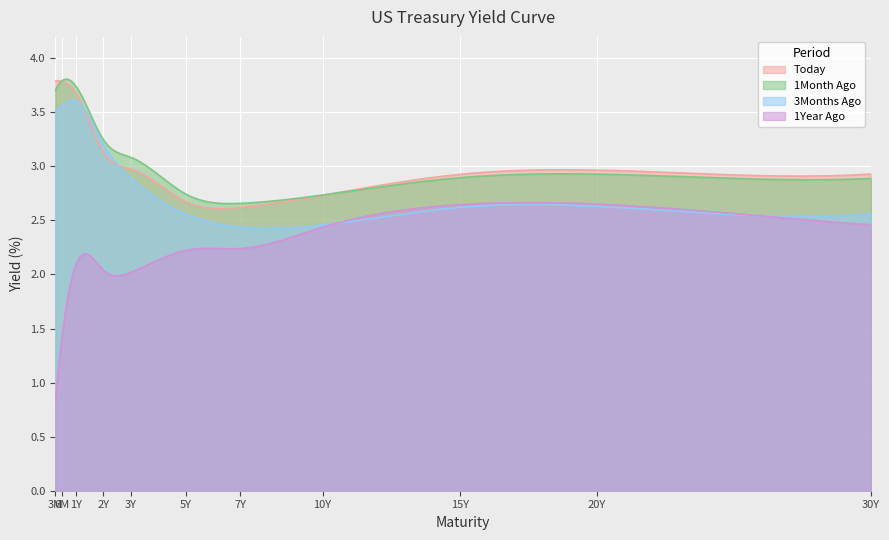

At 3M, list the series in order from largest to smallest.

Today, 1Month Ago, 3Months Ago, 1Year Ago